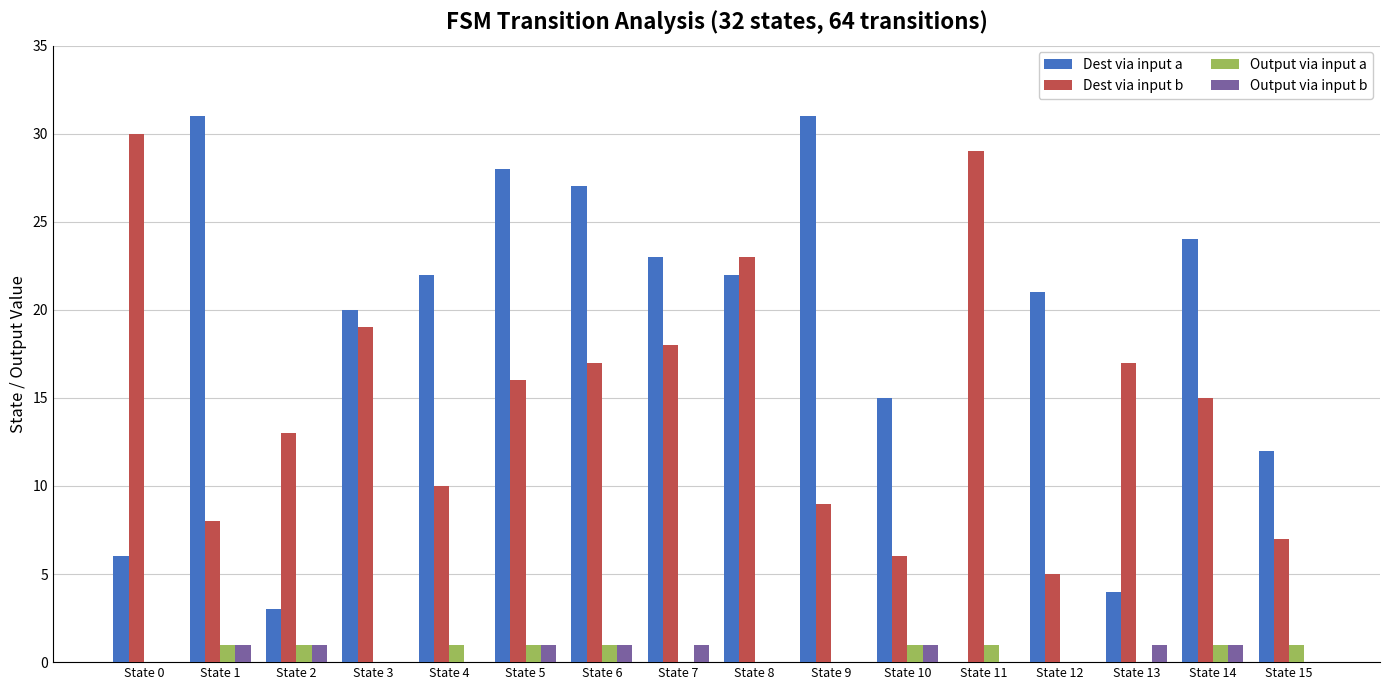

What is the sum of all Output via input a values?

9